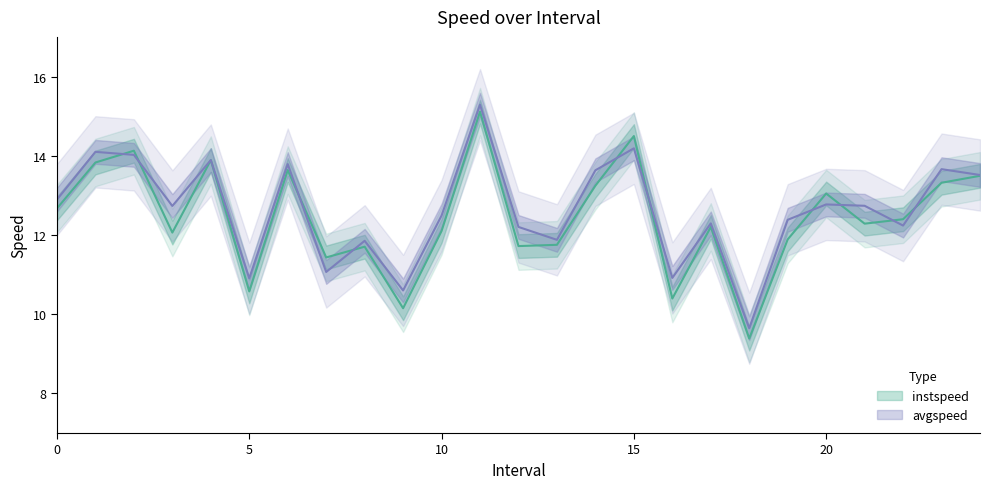

Which has a higher value, 1 or 9?

1